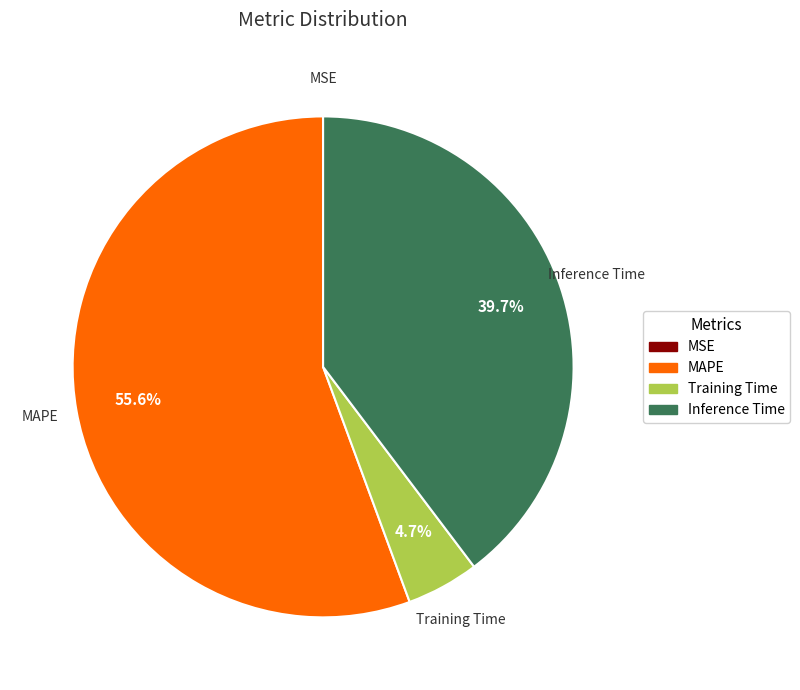

Is there a majority slice in this chart?

Yes